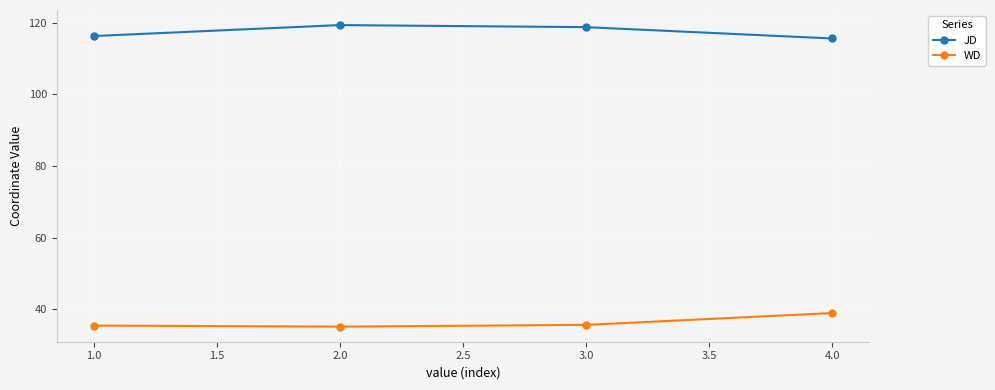

What is the greatest value displayed?

119.4